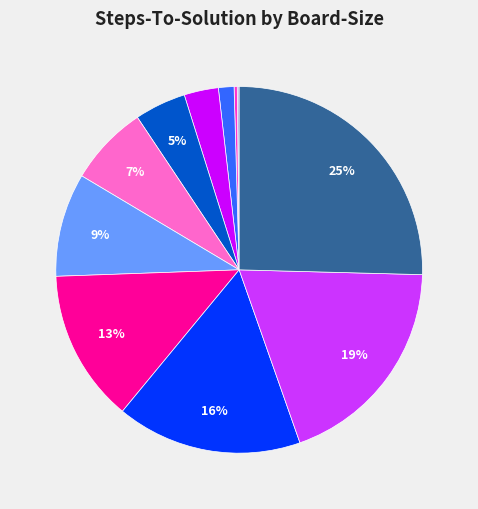

Is there any slice that represents more than half of the pie?

No